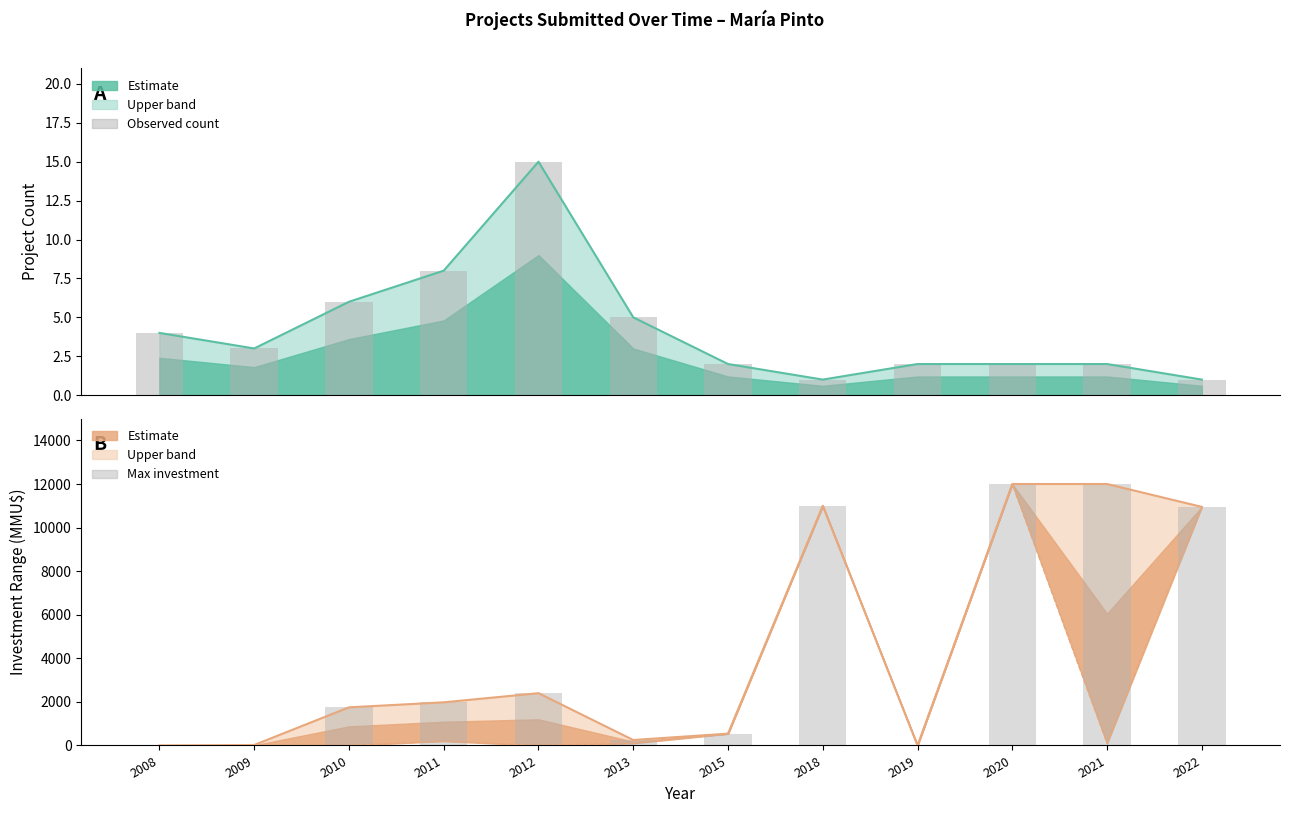

Which series has the widest spread of values?

Max investment (bars)